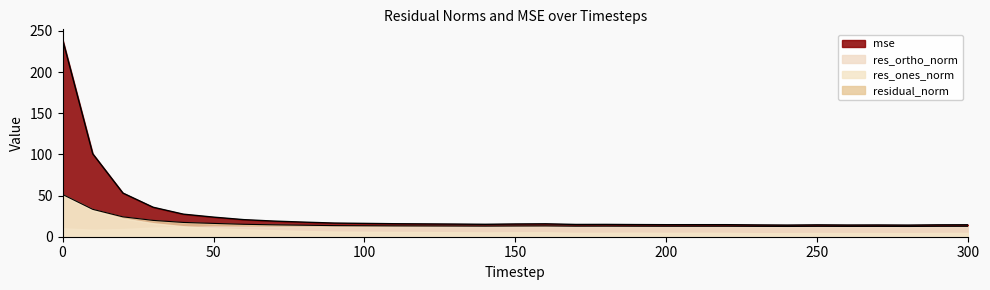

True or false: mse has more than 0 interior local peaks.

True